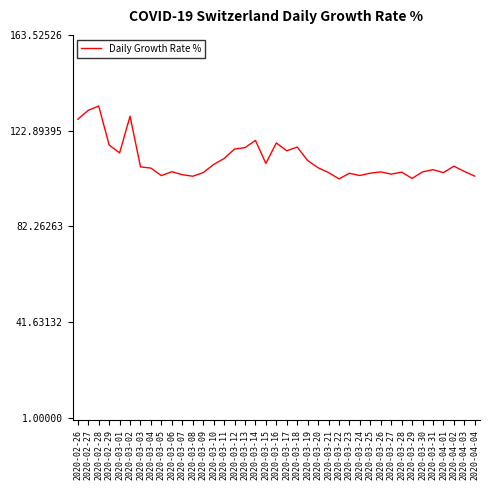

How many categories are shown in the chart?

39